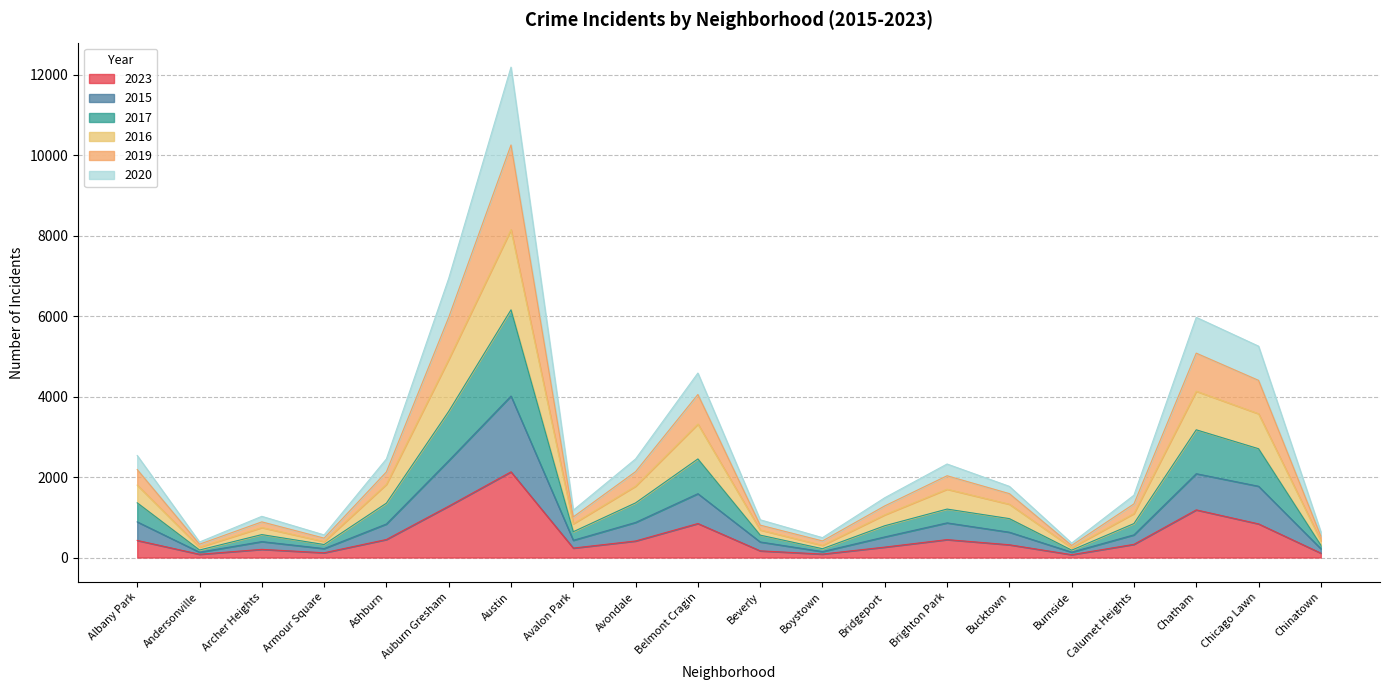

What is the value of the 2016 point at the 4th from the left?

397